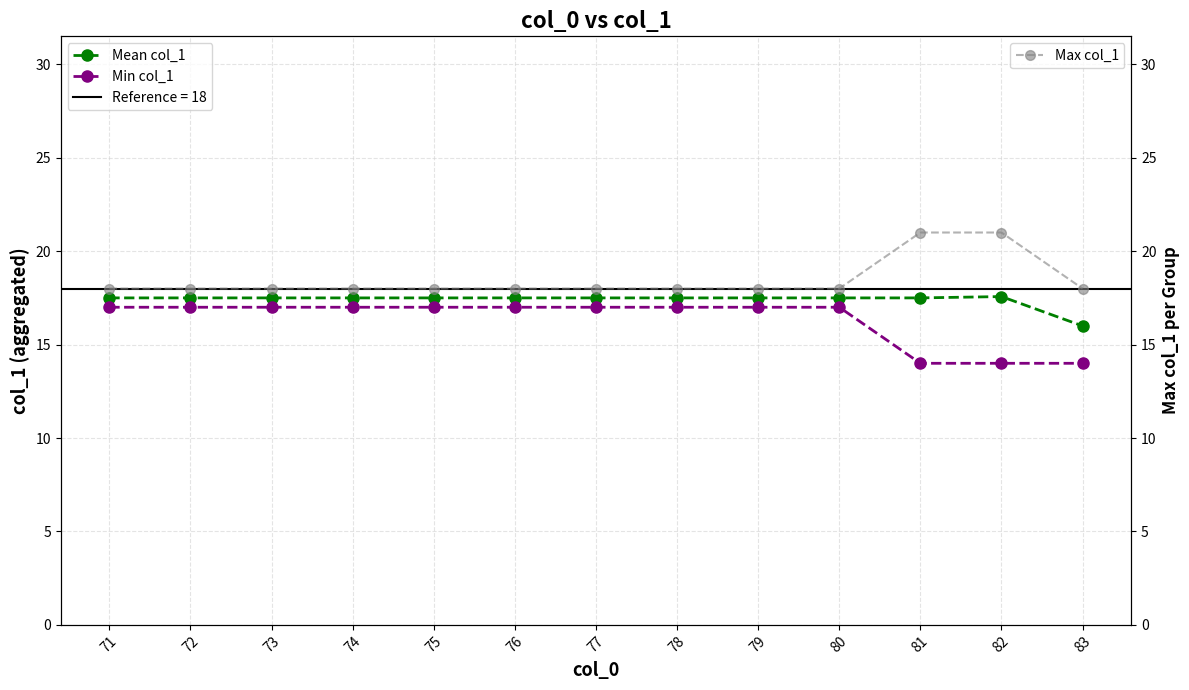

How many data points does each series have?

13